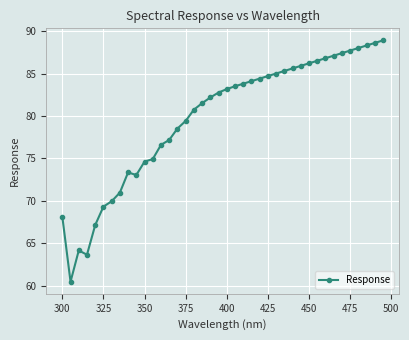

True or false: the data has more than 1 interior local peaks.

True